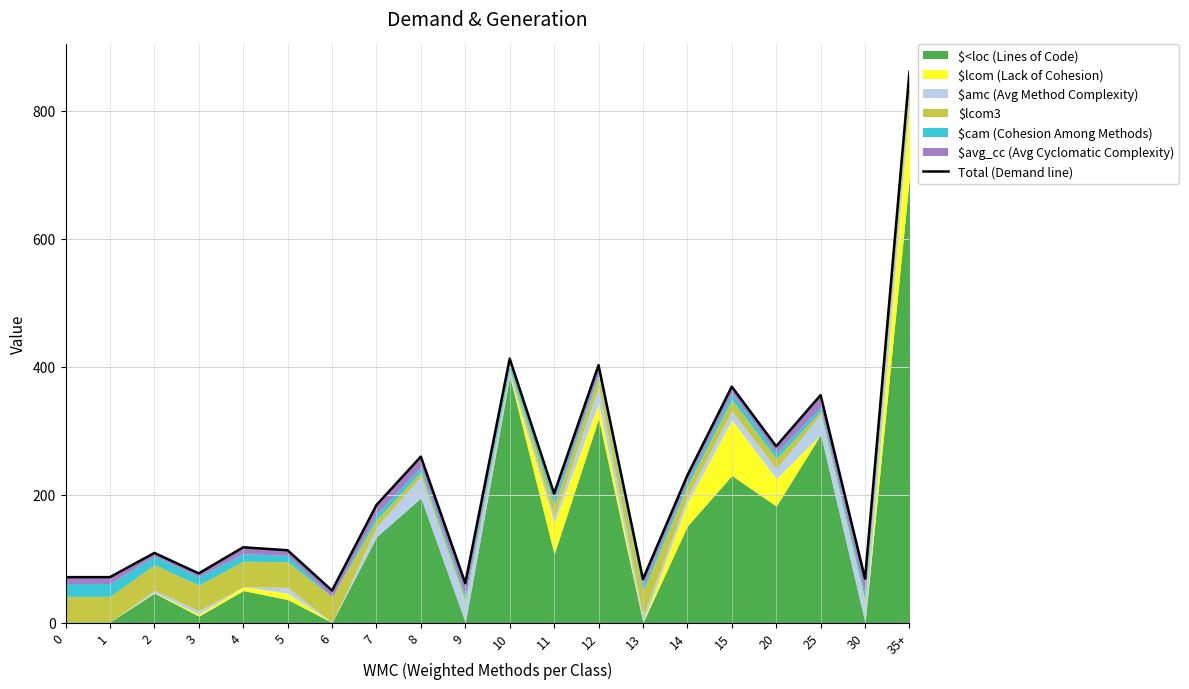

How many values are below 183?

10